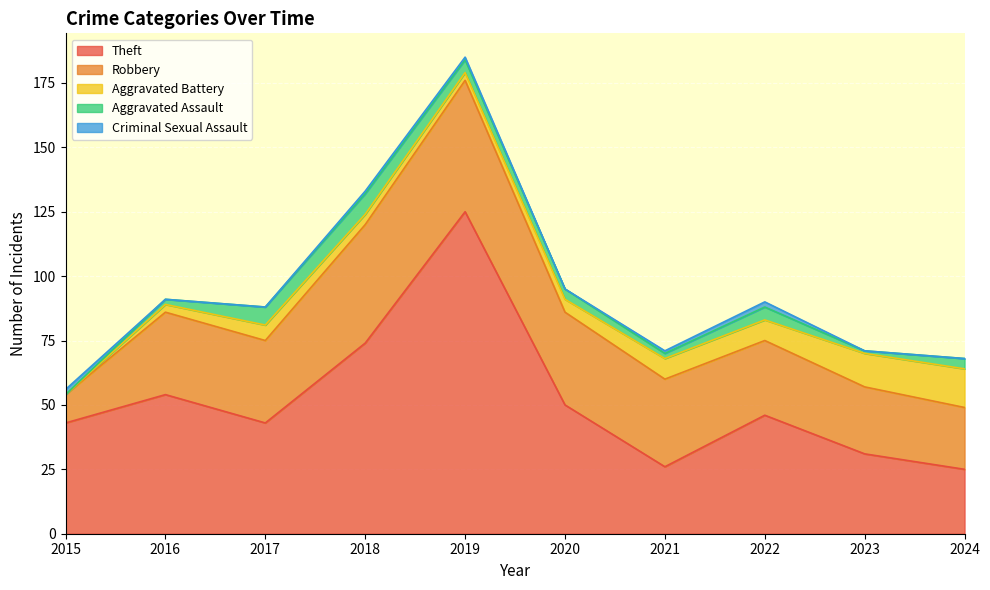

What are all the series names shown in the legend?

Theft, Robbery, Aggravated Battery, Aggravated Assault, Criminal Sexual Assault